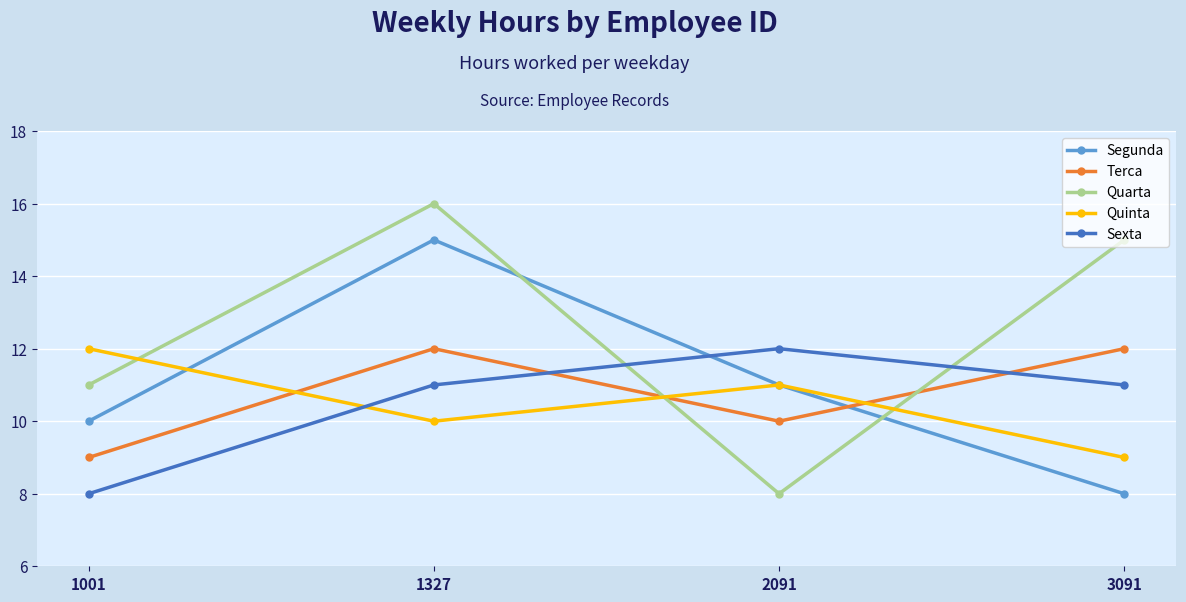

Which series ends up on top after the final intersection of Sexta and Terca?

Terca